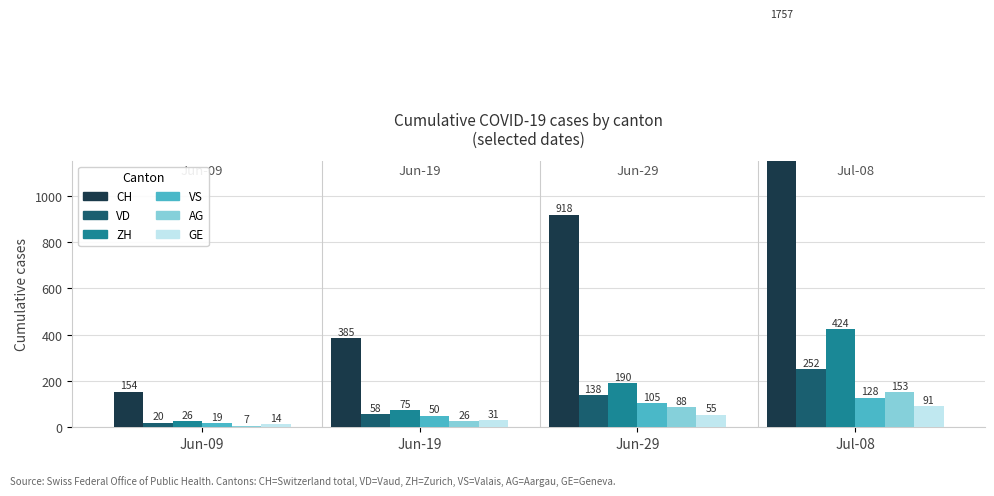

At how many categories does at least one series exceed 1718?

1